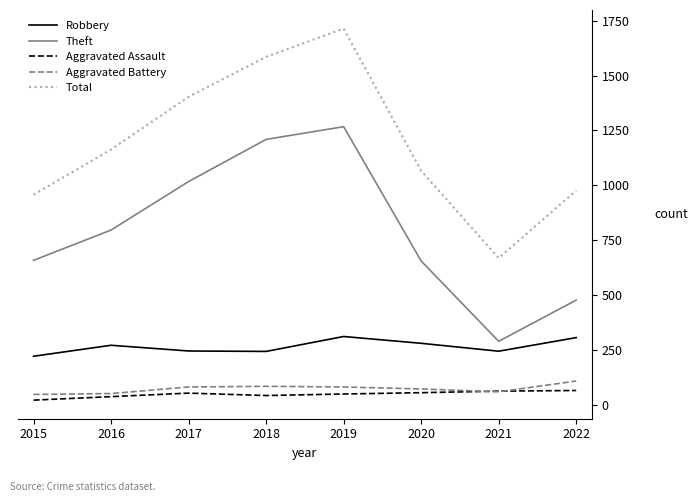

Which series has the largest range (max minus min)?

Total